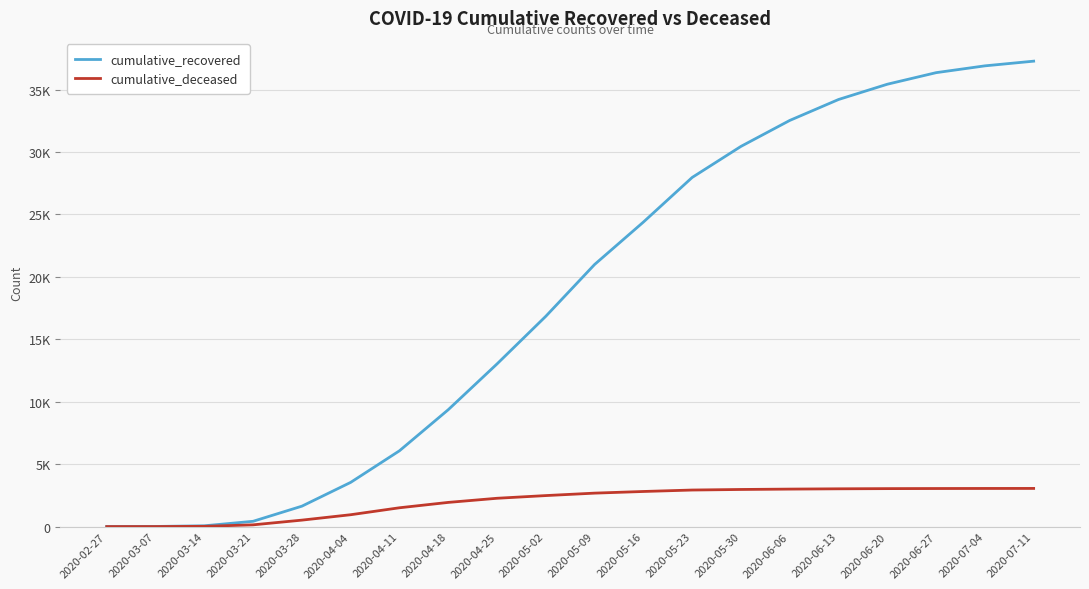

Which category has the highest value across all series?

2020-07-11